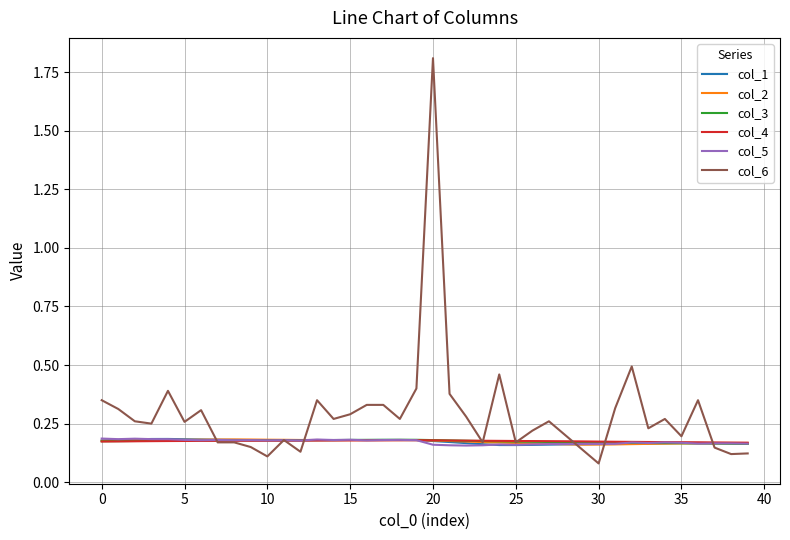

Which series has the largest total across all categories?

col_6